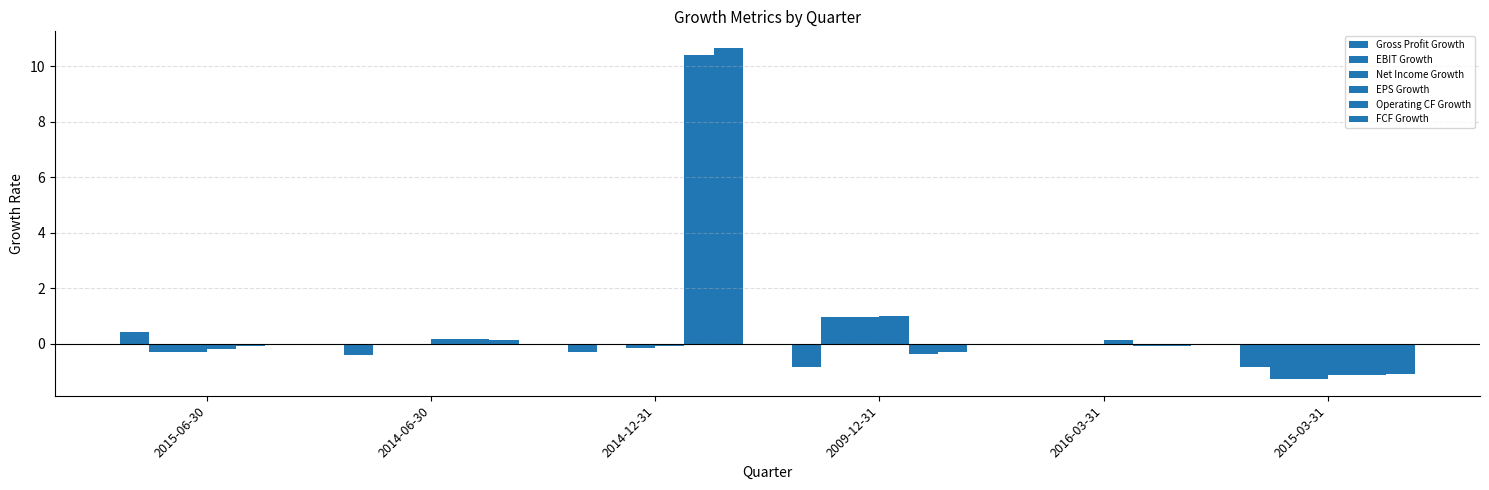

Does the chart contain stacked bars?

No